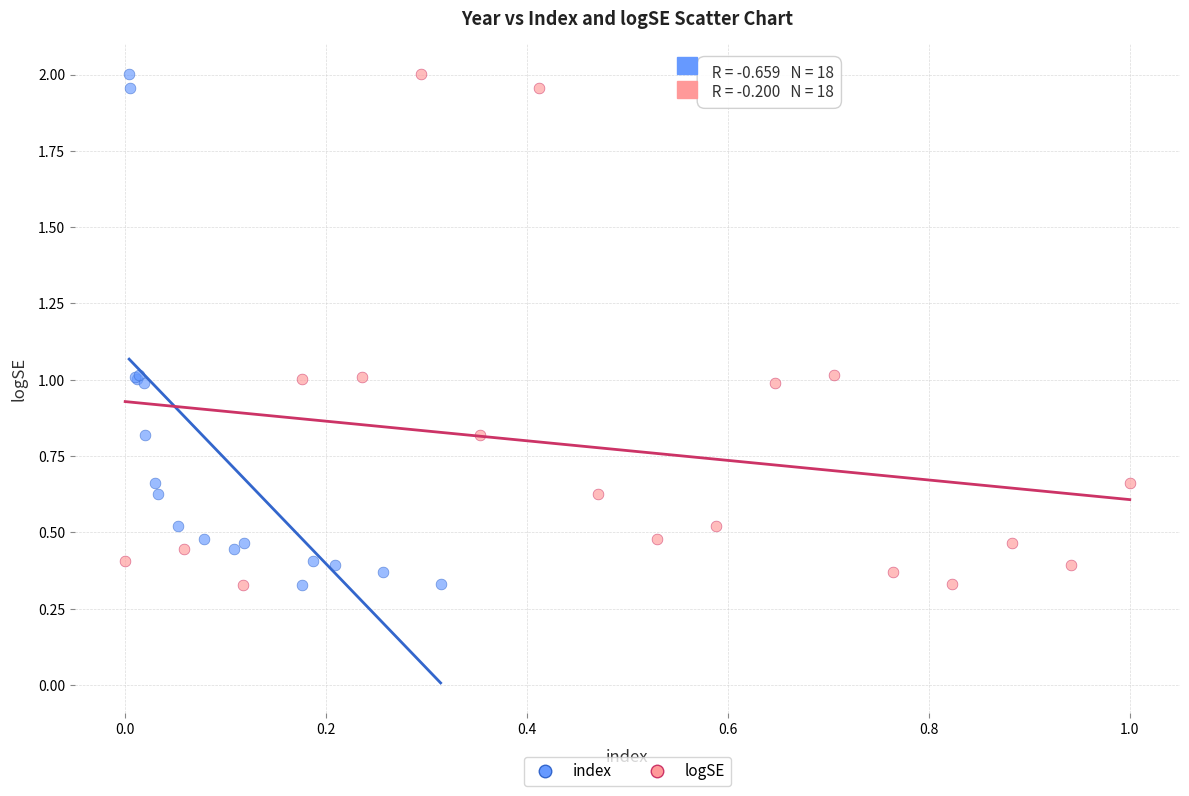

What are all the series names shown in the legend?

index, logSE